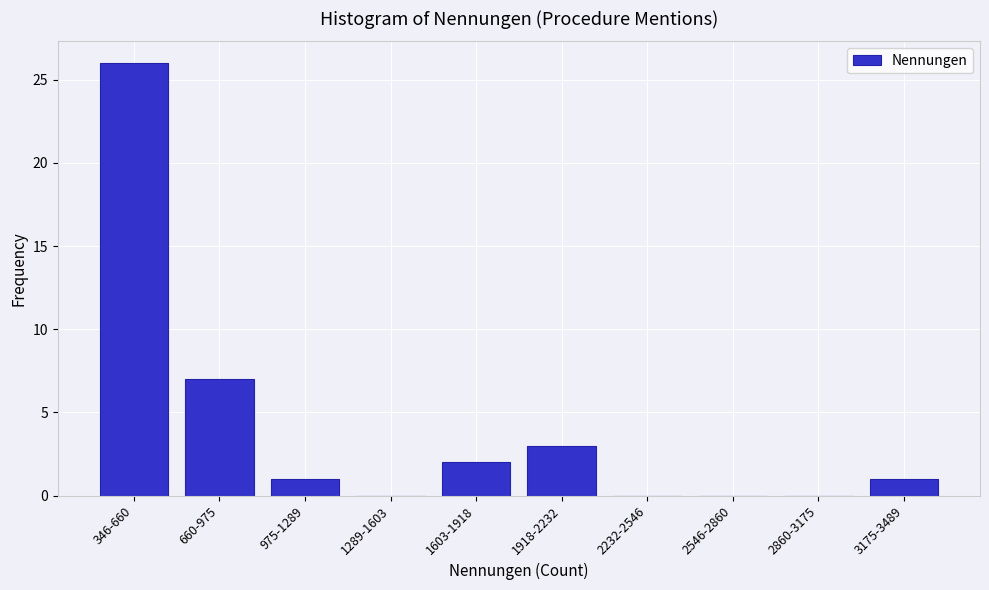

Reading right to left, list all the values displayed in this chart.

3175-3489=1	2860-3175=0	2546-2860=0	2232-2546=0	1918-2232=3	1603-1918=2	1289-1603=0	975-1289=1	660-975=7	346-660=26